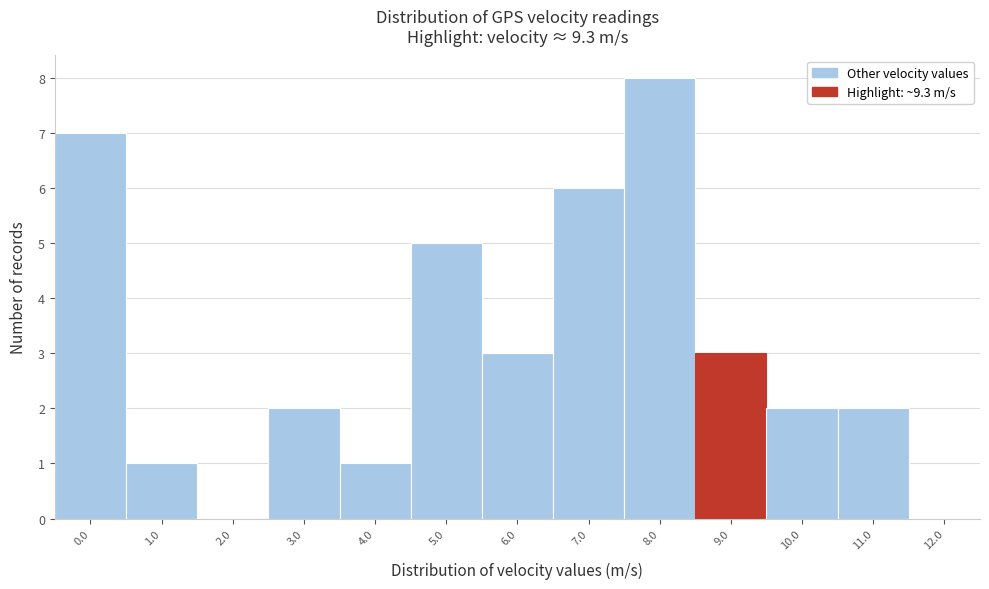

Reading left to right, what are all the values shown in this chart?

0.0=7	1.0=1	2.0=0	3.0=2	4.0=1	5.0=5	6.0=3	7.0=6	8.0=8	9.0=3	10.0=2	11.0=2	12.0=0